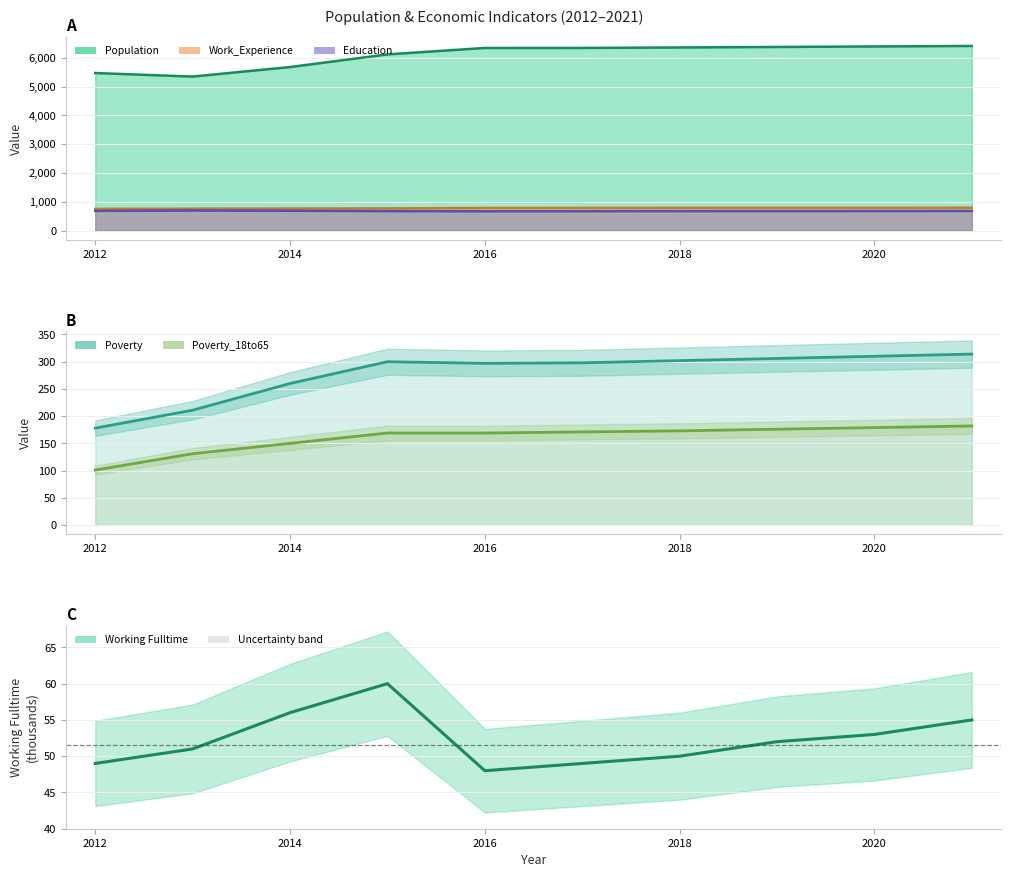

What is the average value of the Poverty_18to65 series?

160